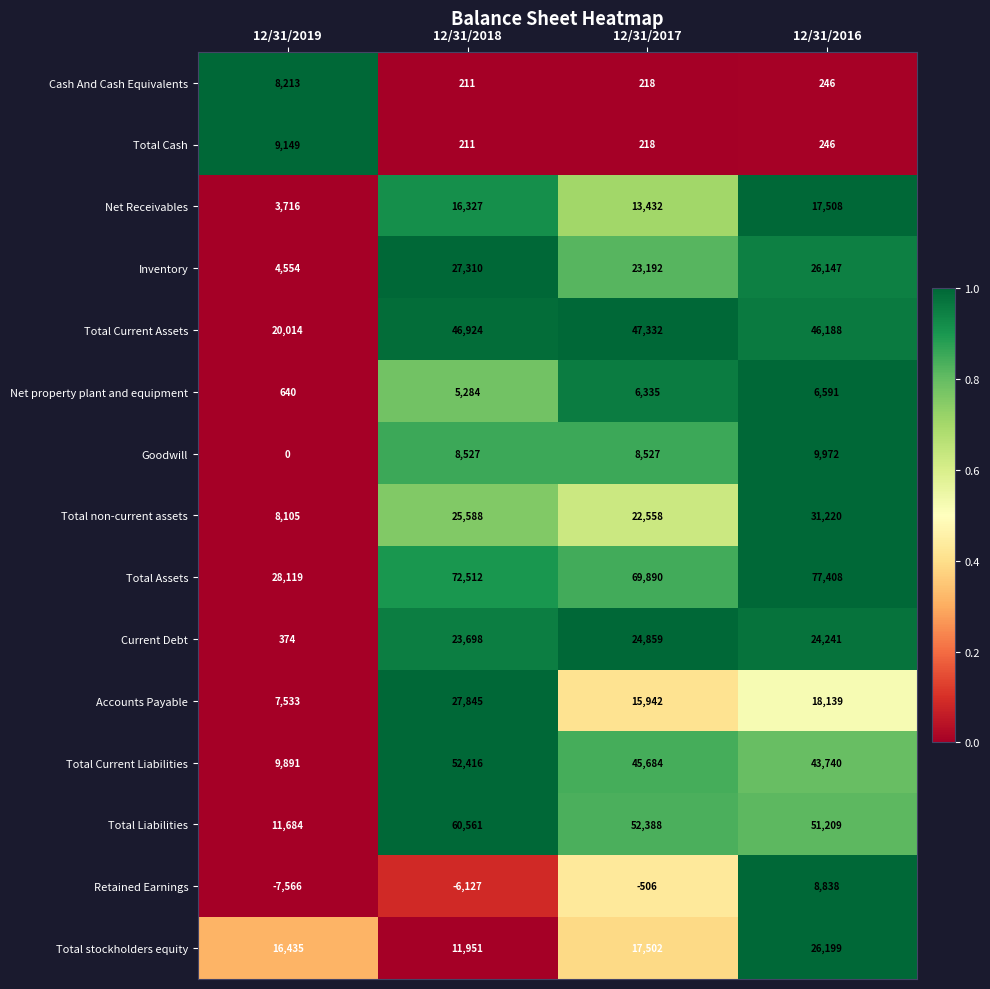

What is the difference between the second highest and minimum values in the Total Current Assets series?

26910